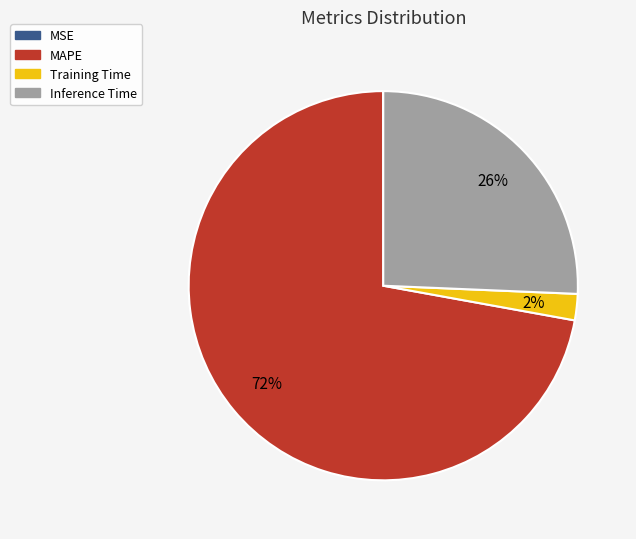

The Inference Time slice represents 26% of the pie. True or false?

True